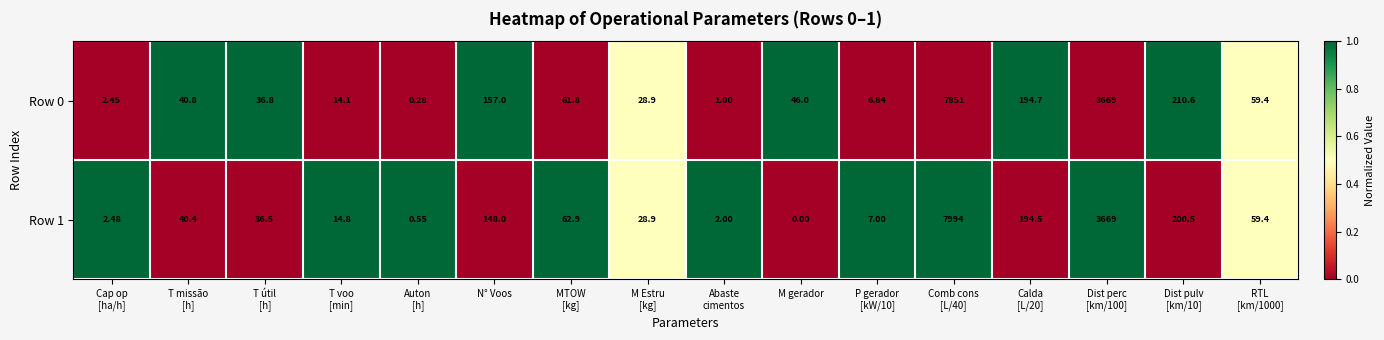

Where does the Row 0 series first go above 46?

N° Voos